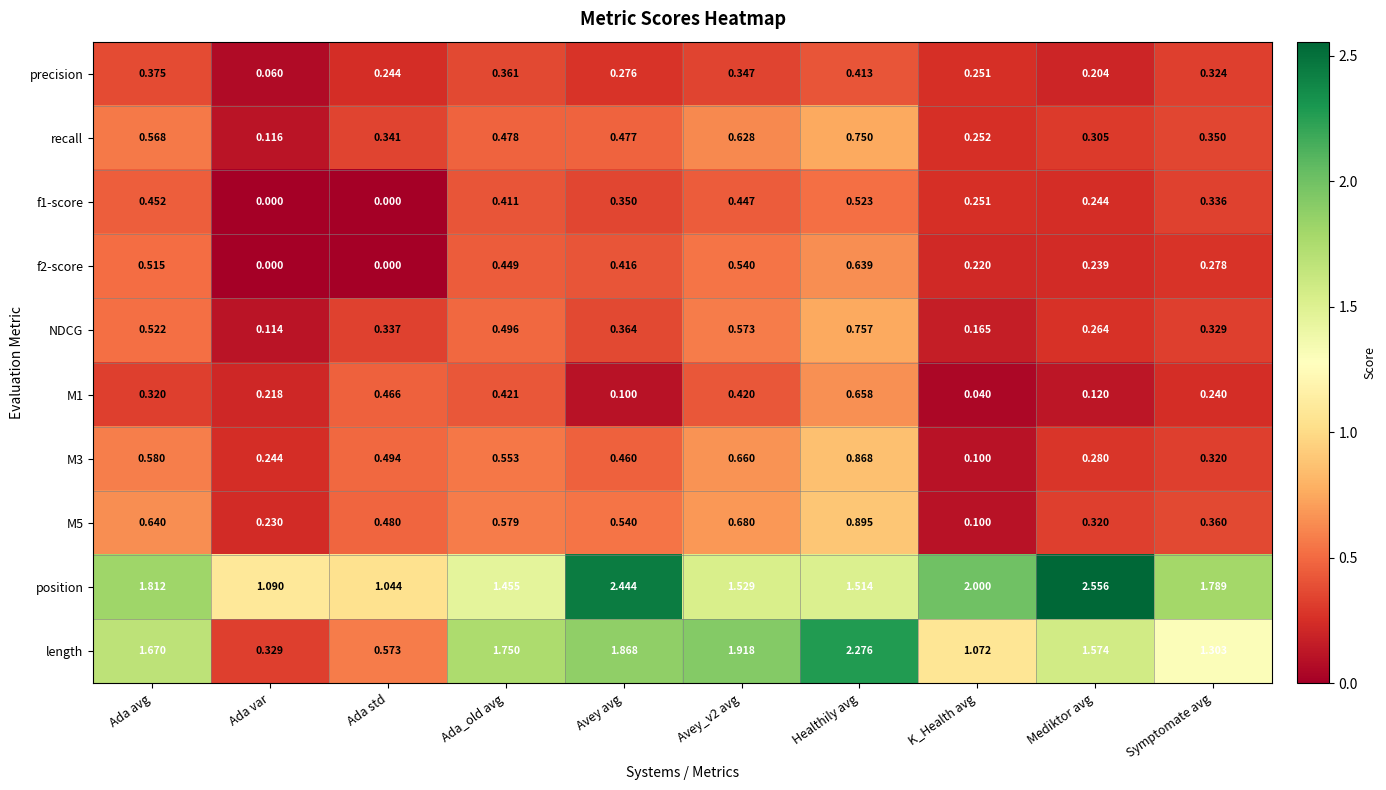

At which label is NDCG closest to 0?

Ada var